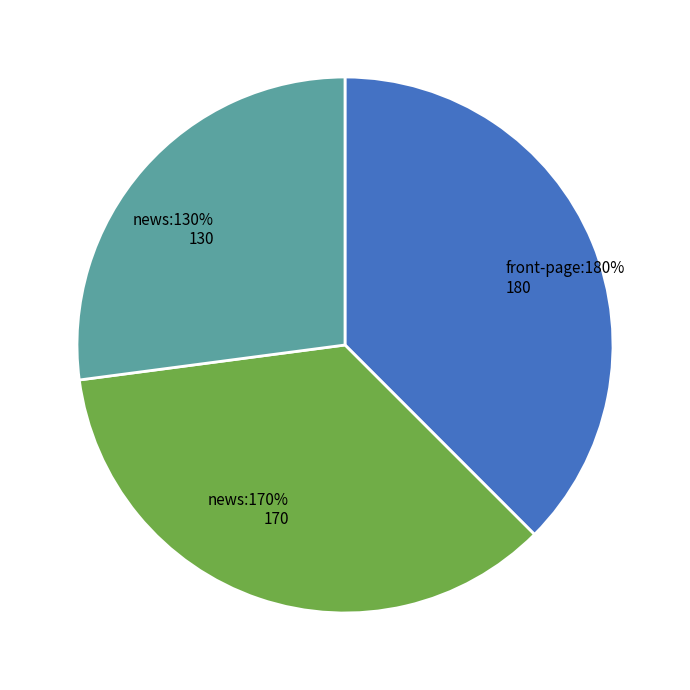

Rank the categories by value from highest to lowest.

front-page:180%, news:170%, news:130%